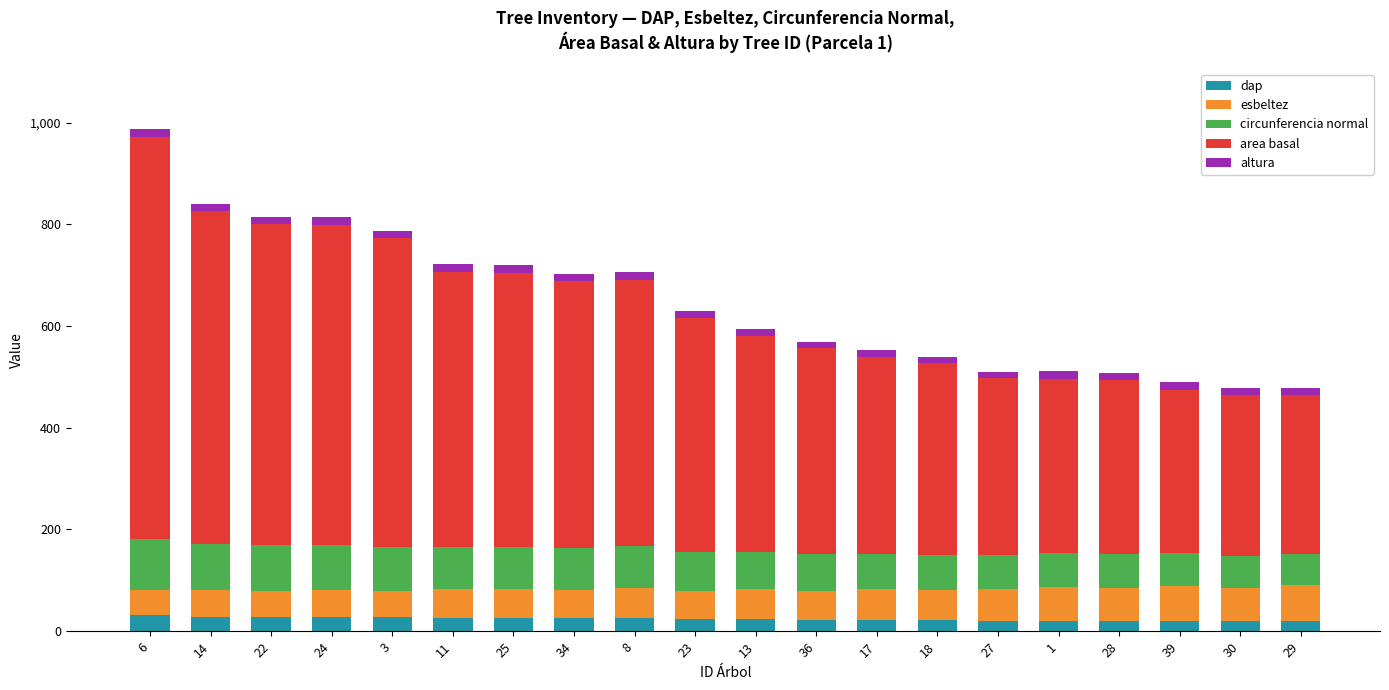

What is the total value across all series at 3?

786.5